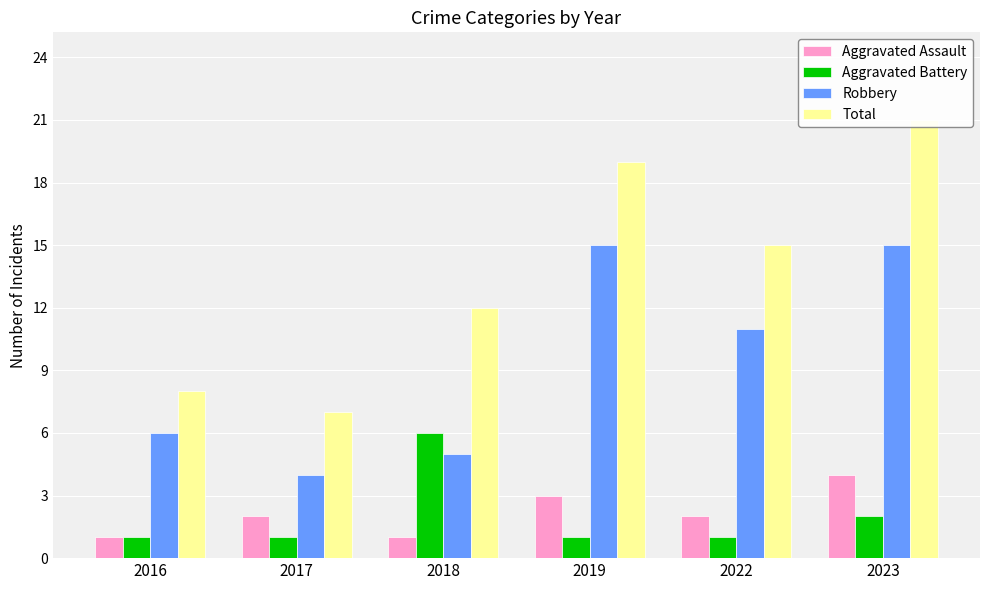

The value of Aggravated Assault at 2018 is 1. True or false?

True